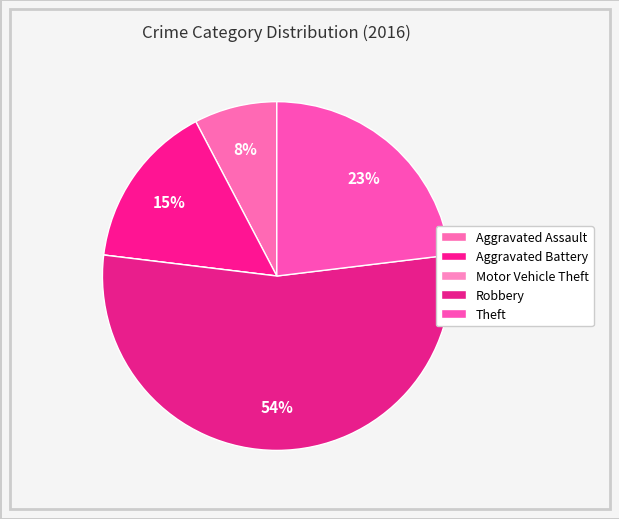

Which category has the biggest portion of the pie?

Robbery